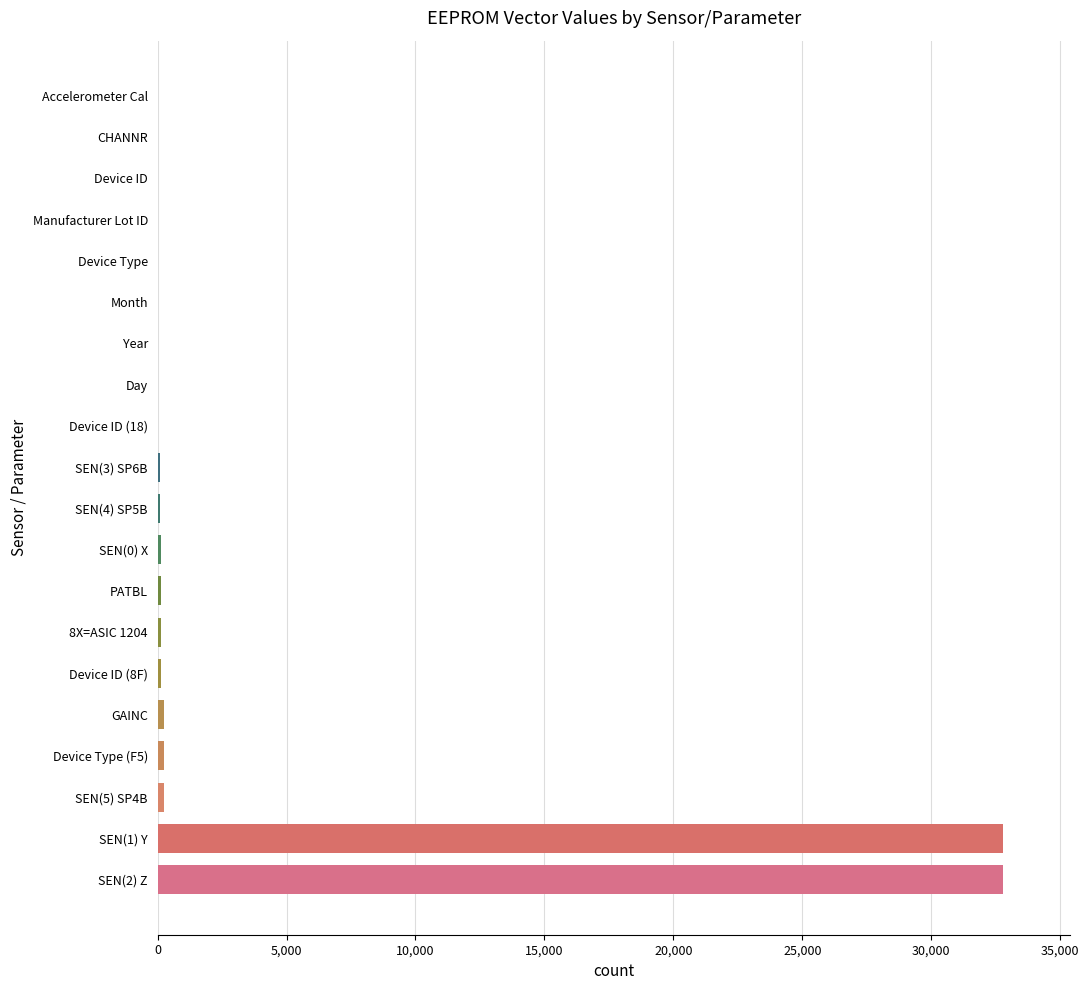

Does the chart contain stacked bars?

No